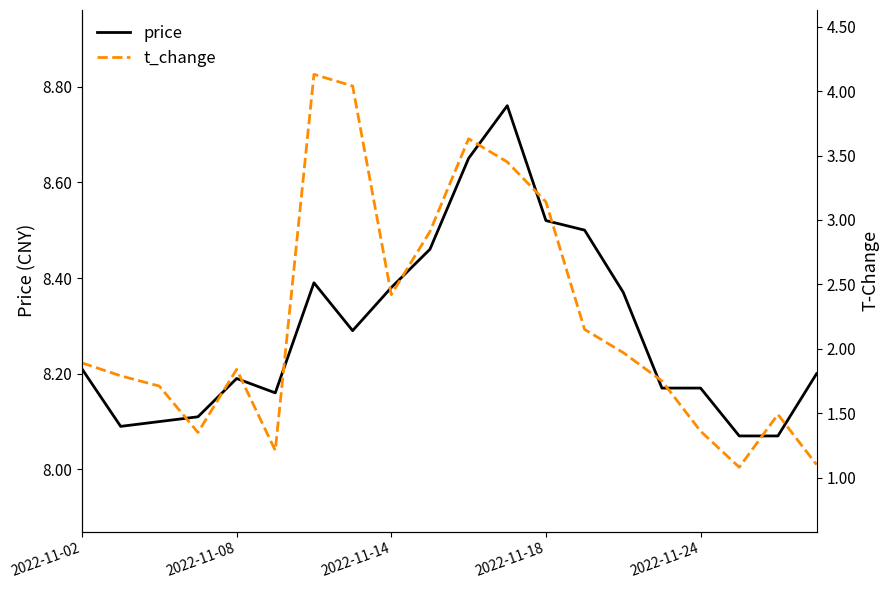

True or false: price and t_change intersect in this chart.

False